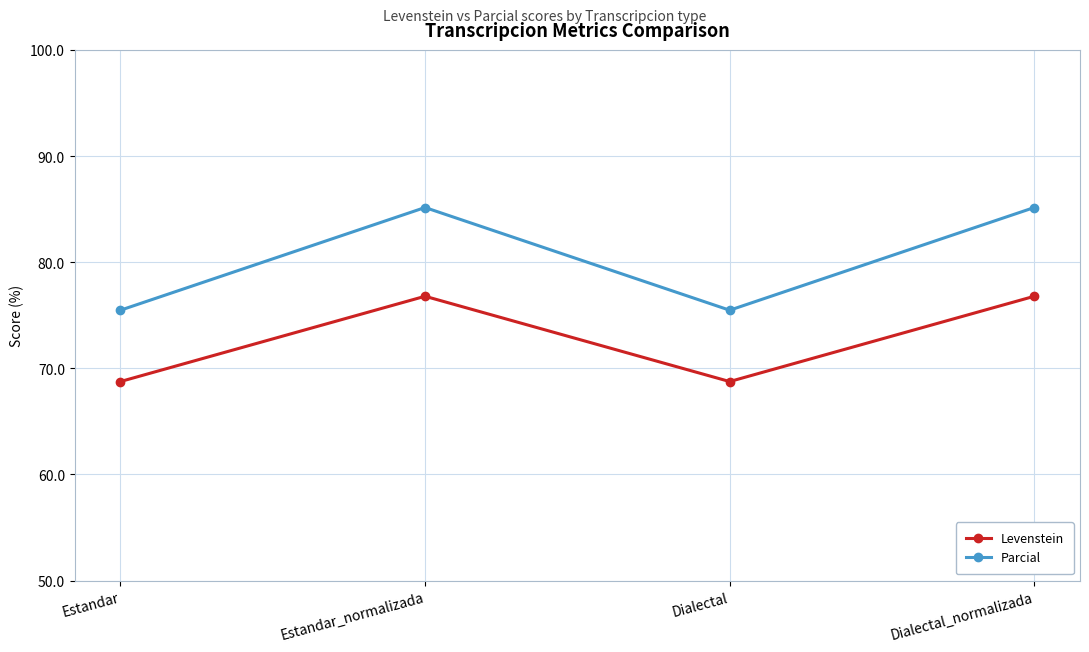

How many categories are shown in the chart?

4